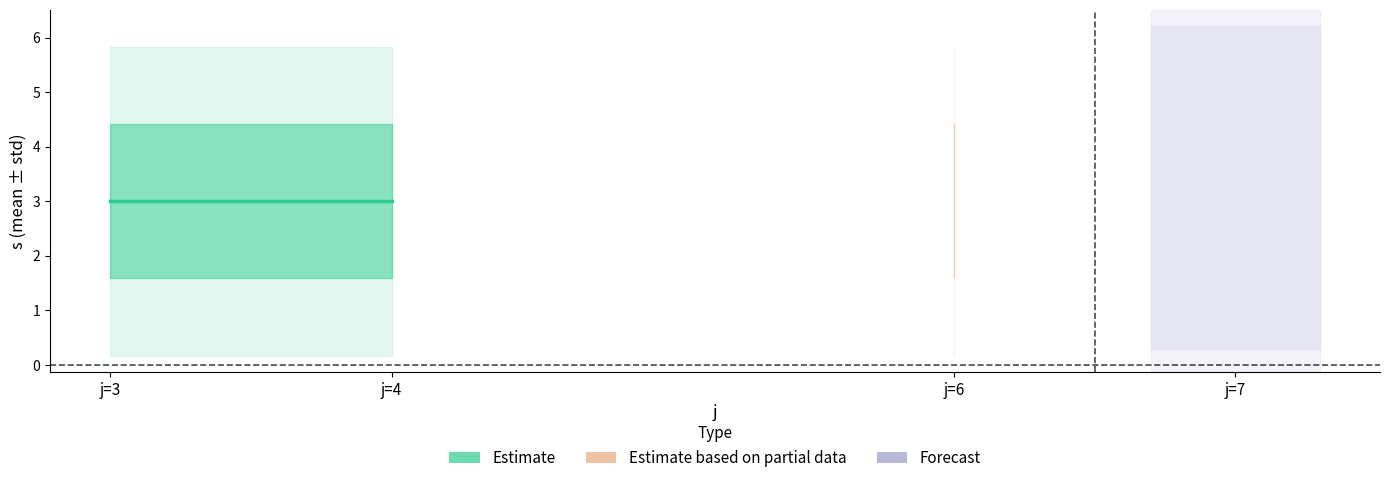

True or false: rho and s intersect in this chart.

False